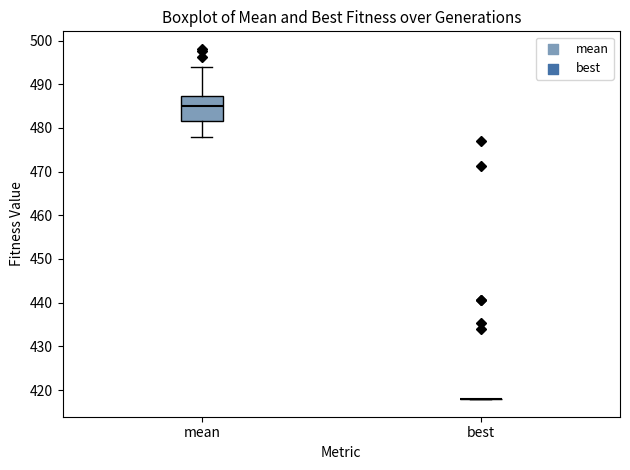

Which box is the tallest, from its lower edge to its upper edge?

mean